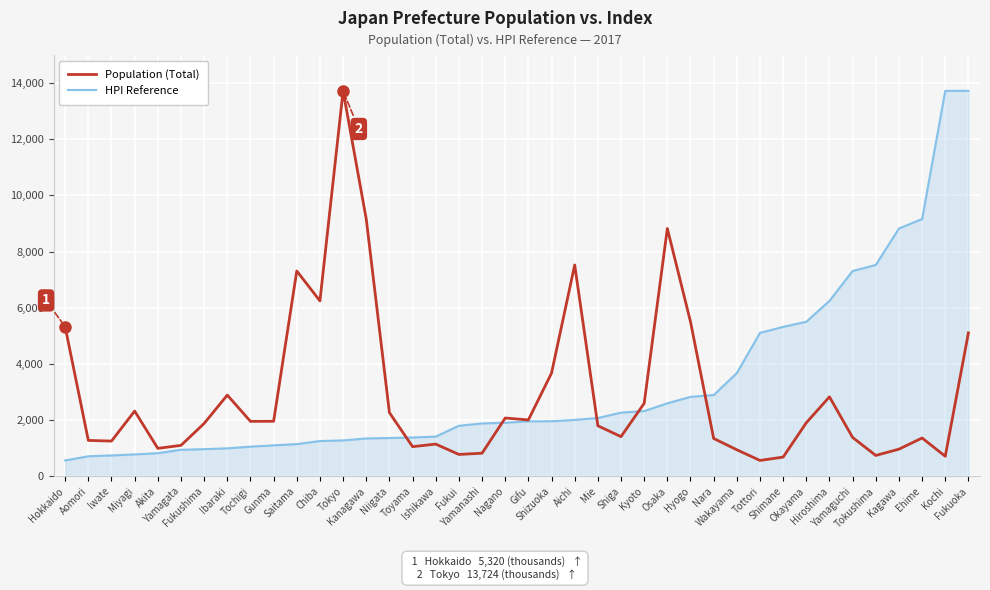

What is the minimum value for HPI Reference?

565